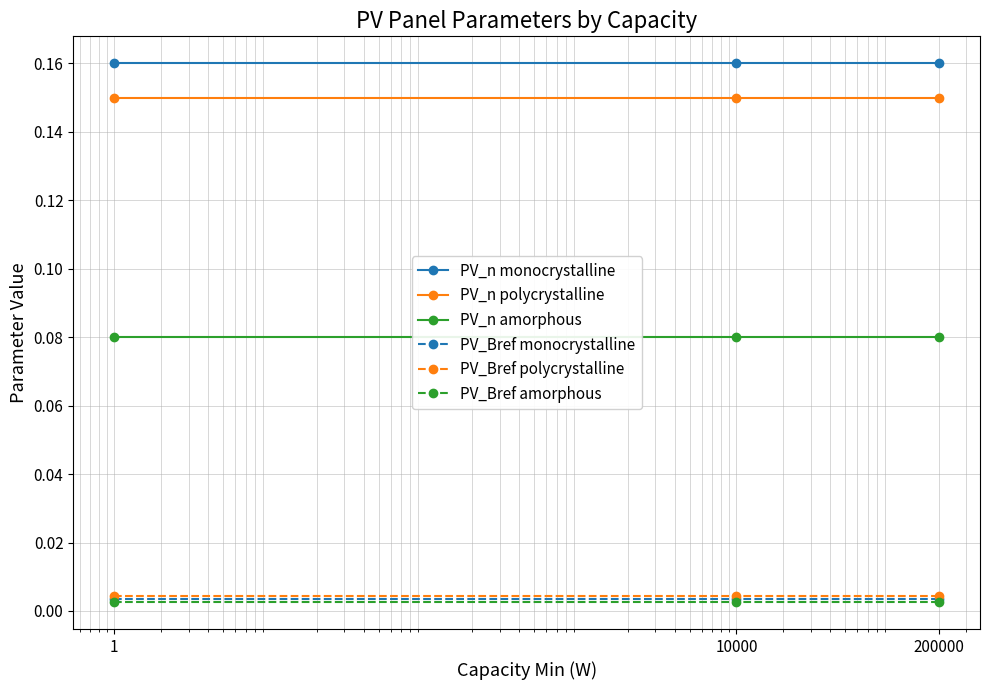

Is this an area chart (filled region under the line)?

No